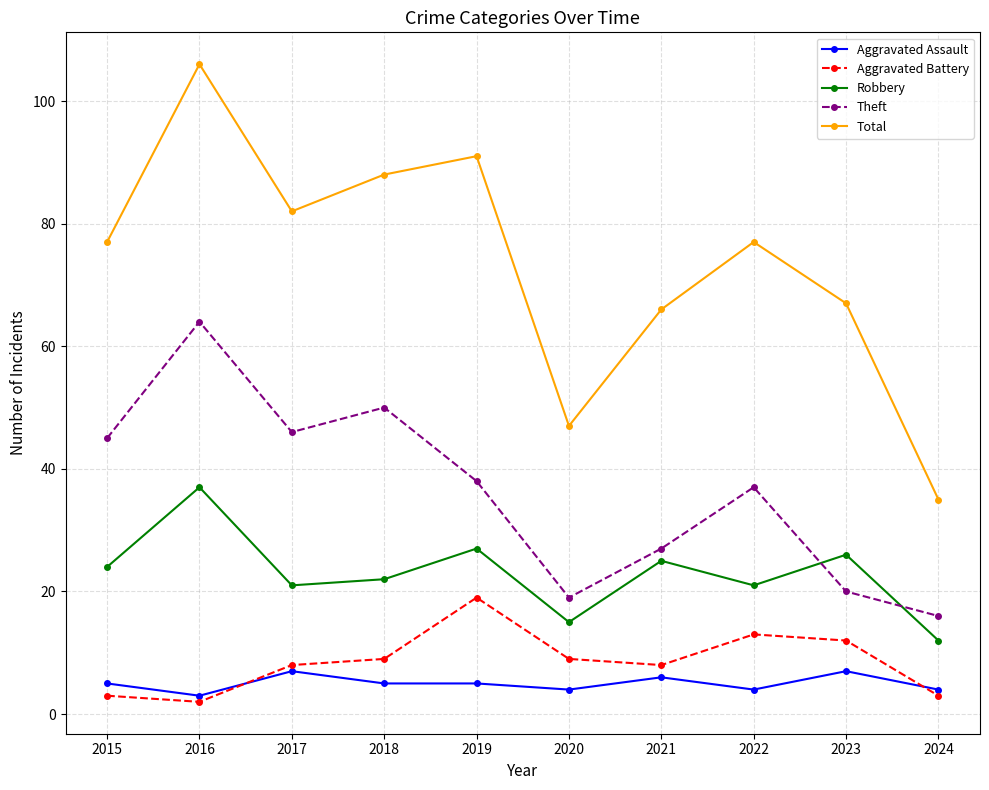

The Robbery series shows 26 at 2020. True or false?

False